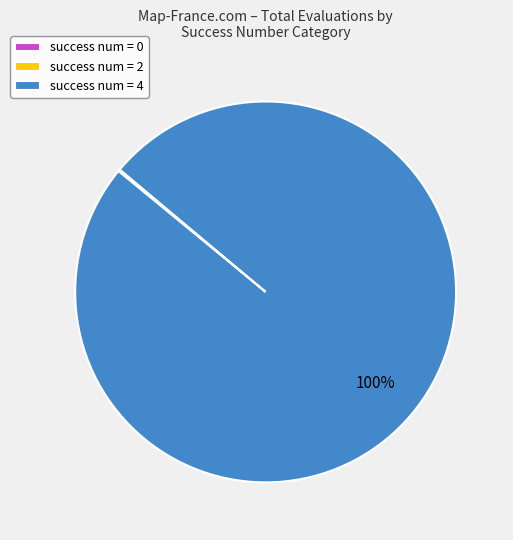

Which category accounts for the majority?

success num = 4